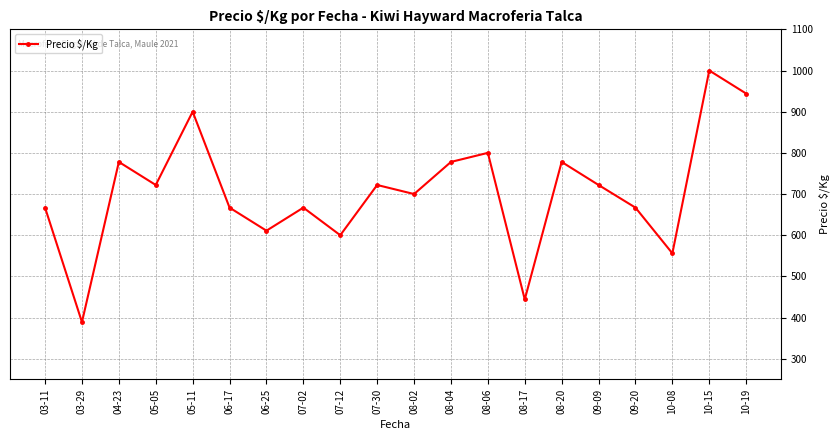

Reading left to right, extract all data points from this chart.

667	389	778	722	900	667	611	667	600	722	700	778	800	444	778	722	667	556	1000	944